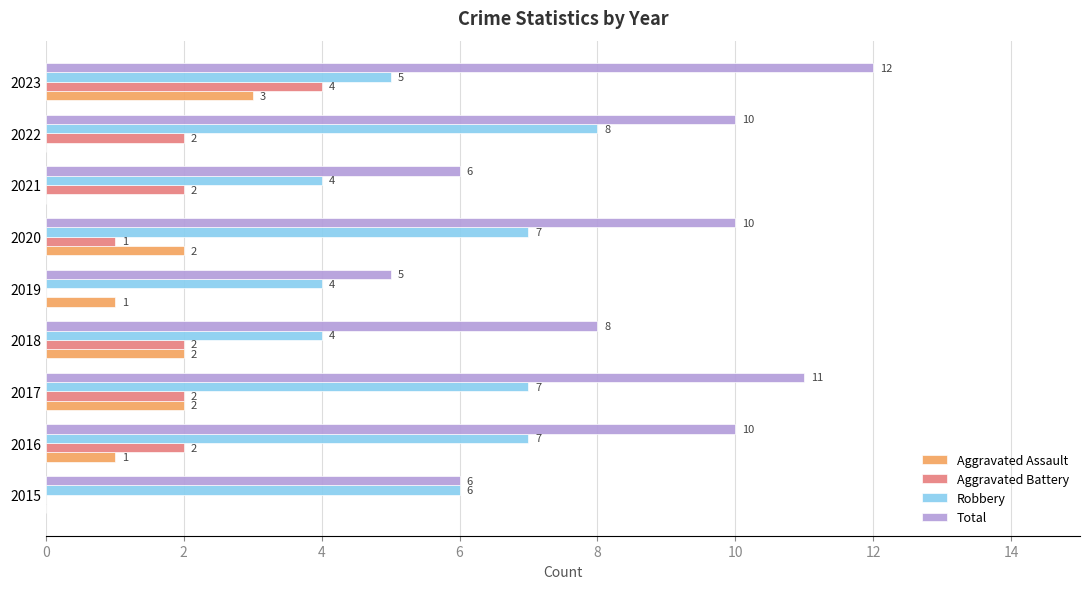

The value of Total at 2016 is 10. True or false?

True